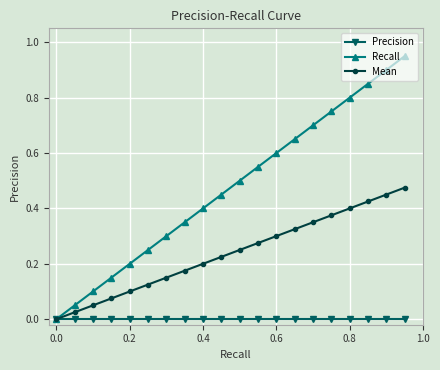

Which series has the widest spread of values?

Recall